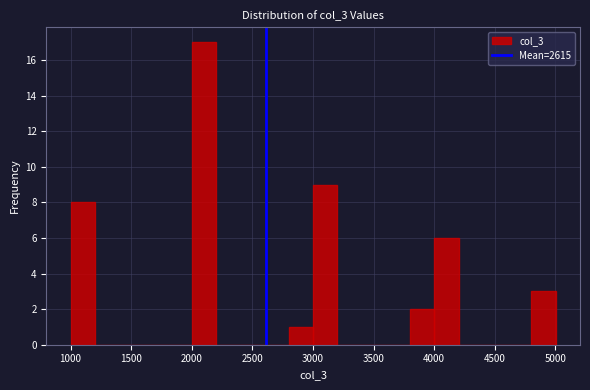

Reading left to right, list every bar in this chart as the range it spans on the x-axis followed by its height. Neither the bar edges nor the heights are printed on the chart, so give them approximately, as read against the axes.

1000 to 1200: 8
1200 to 1400: 0
1400 to 1600: 0
1600 to 1800: 0
1800 to 2000: 0
2000 to 2200: 17
2200 to 2400: 0
2400 to 2600: 0
2600 to 2800: 0
2800 to 3000: 1
3000 to 3200: 9
3200 to 3400: 0
3400 to 3600: 0
3600 to 3800: 0
3800 to 4000: 2
4000 to 4200: 6
4200 to 4400: 0
4400 to 4600: 0
4600 to 4800: 0
4800 to 5000: 3